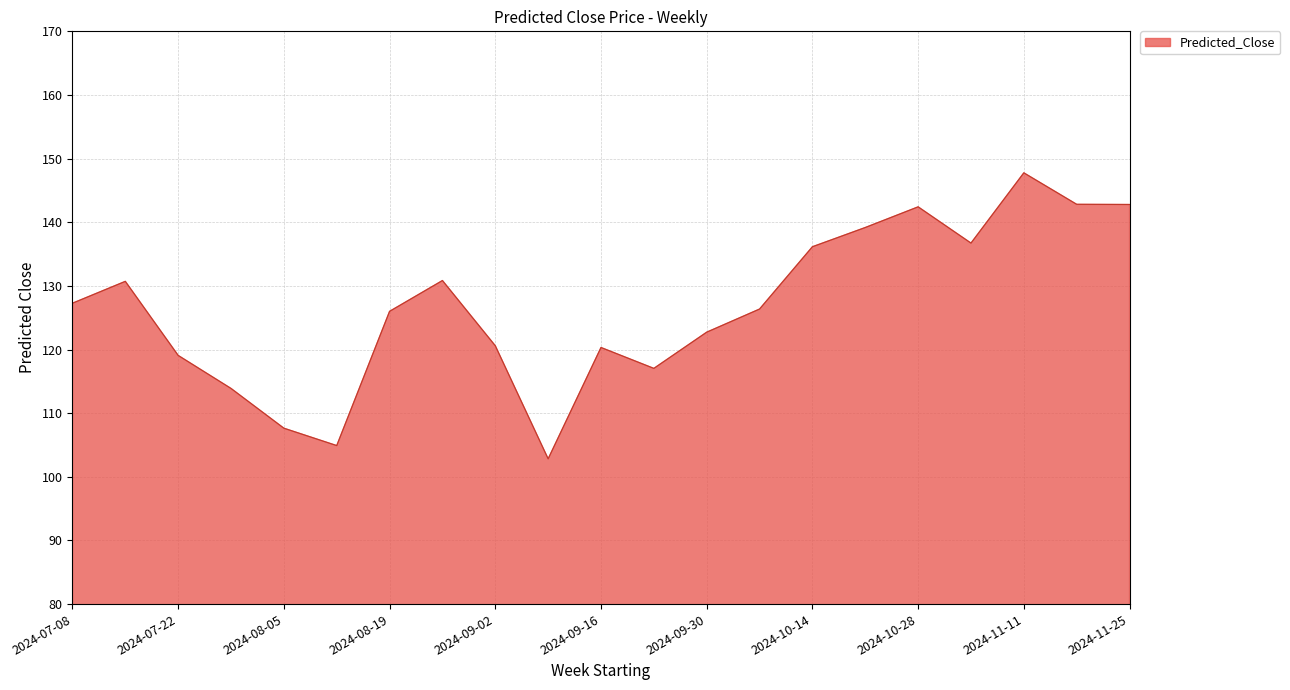

What is the average value?

126.6